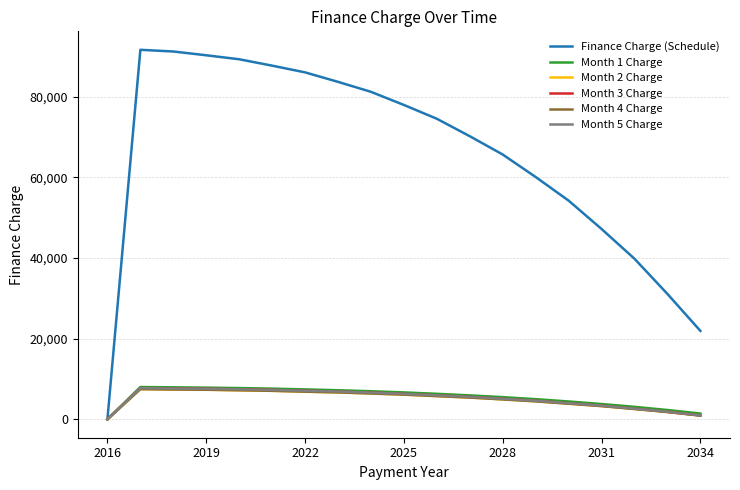

What is the value of the Month 3 Charge point at the 3rd from the left?

7625.1